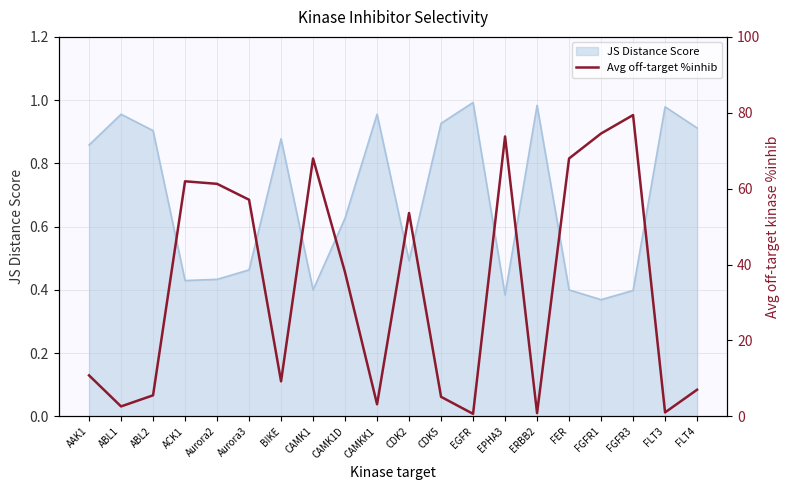

True or false: the data shows 1.0 at FLT3.

True